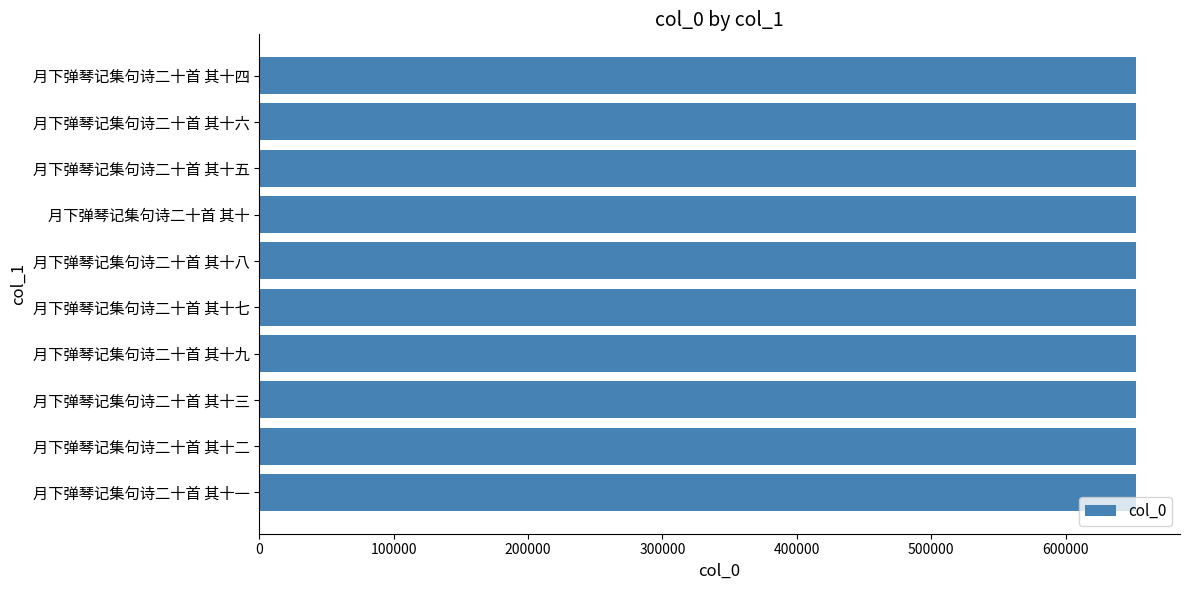

Read the value at 月下弹琴记集句诗二十首 其十一.

652536